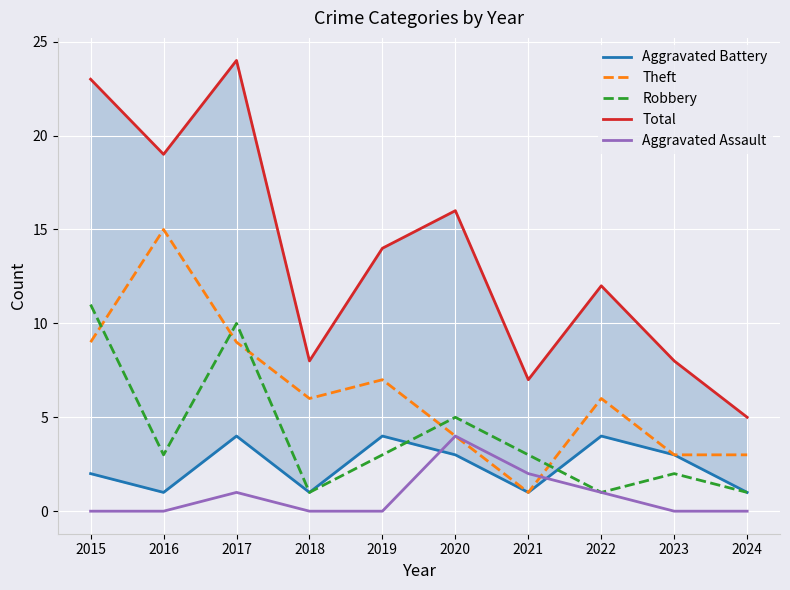

What are all the series names shown in the legend?

Aggravated Battery, Theft, Robbery, Total, Aggravated Assault